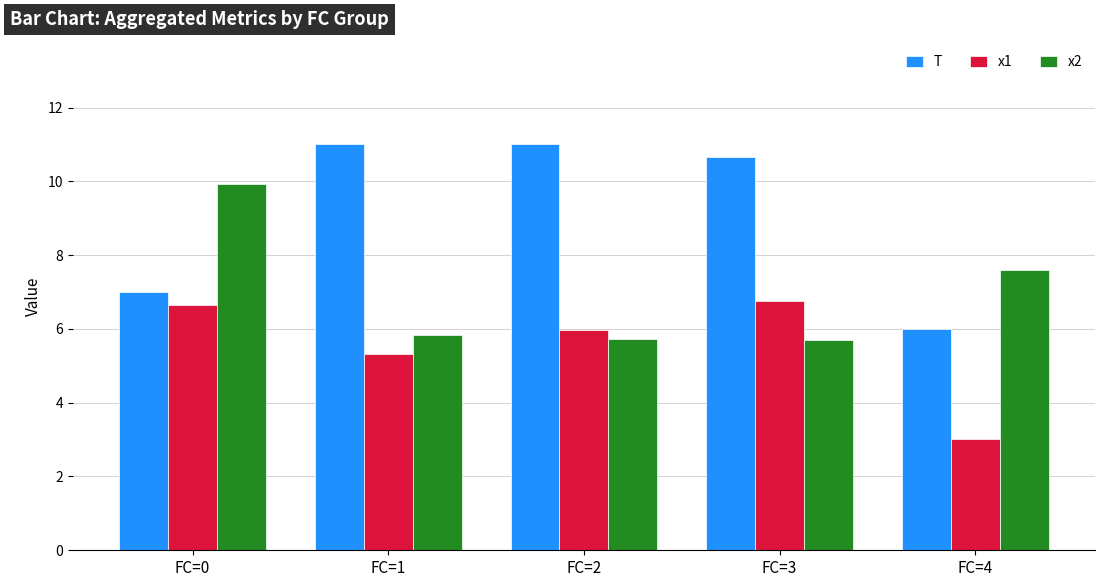

List the series in order of their overall mean, lowest first.

x1, x2, T